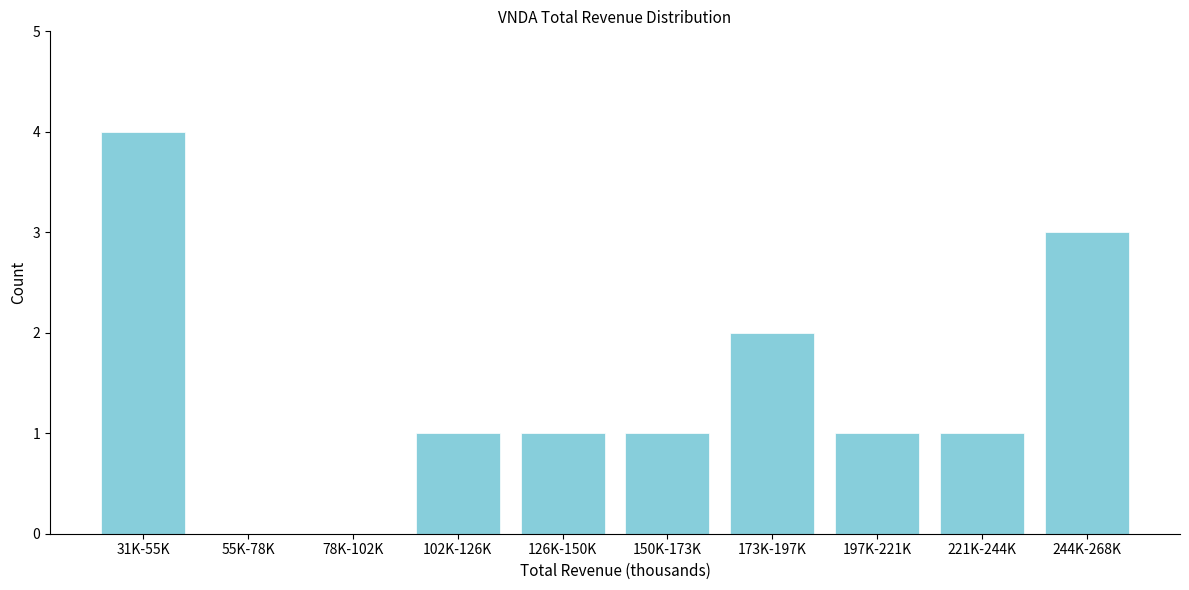

Reading right to left, list all the values displayed in this chart.

244K-268K=3	221K-244K=1	197K-221K=1	173K-197K=2	150K-173K=1	126K-150K=1	102K-126K=1	78K-102K=0	55K-78K=0	31K-55K=4